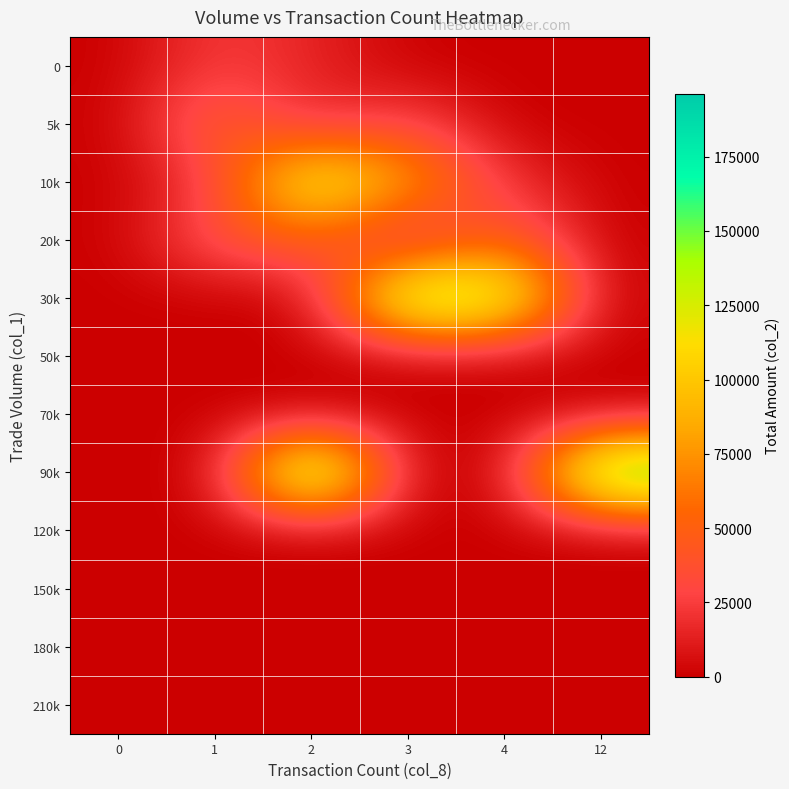

How many series are shown in this chart?

12